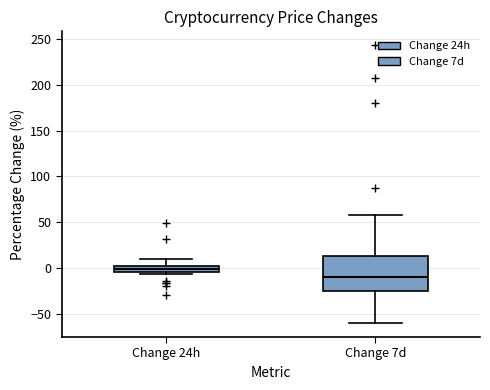

Where does the median line of the box for Change 7d sit on the y-axis? The values are not printed on the chart, so give them approximately, as read against the axis.

-10